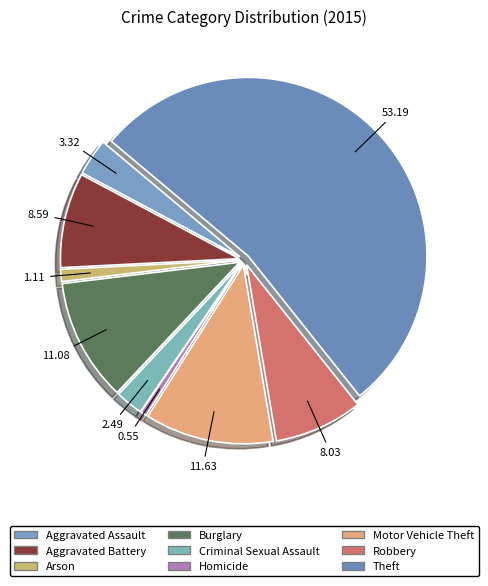

To the nearest percent, what portion does Motor Vehicle Theft represent?

12%